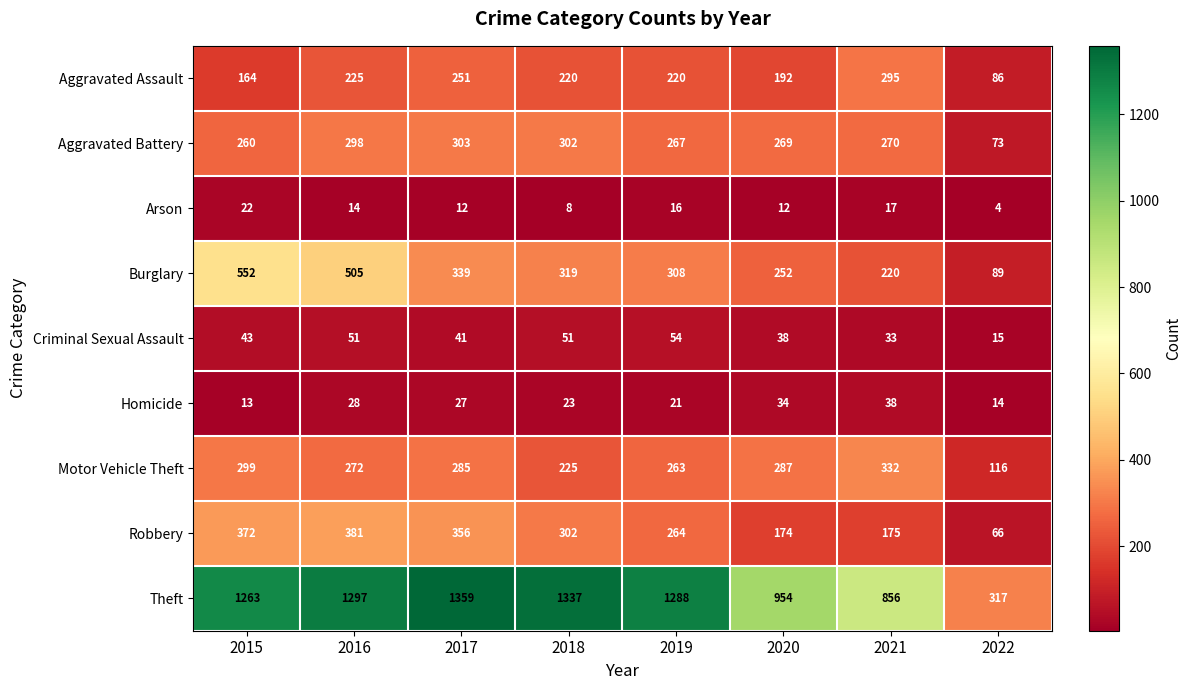

Which series has the widest spread of values?

Theft